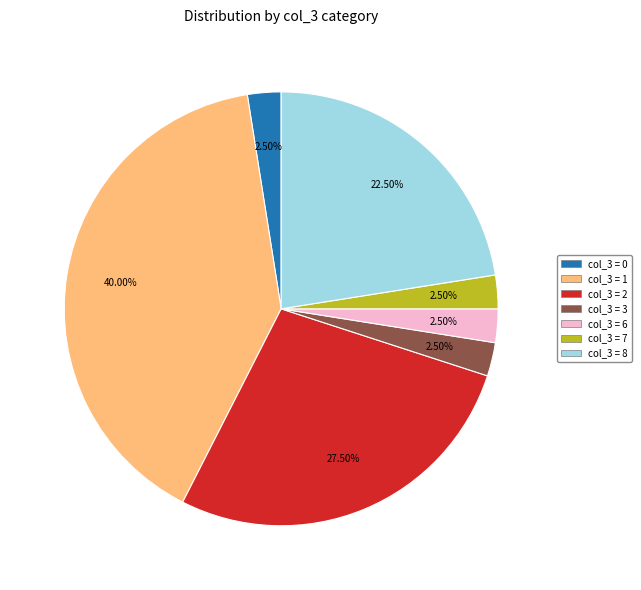

Is there any slice that represents more than half of the pie?

No